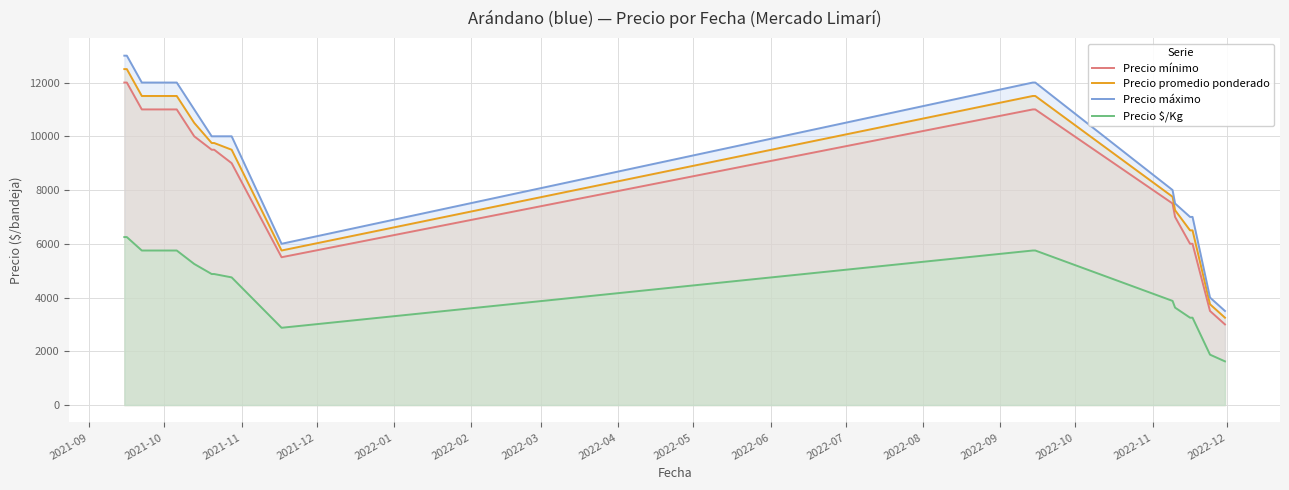

Which series has the largest range (max minus min)?

Precio máximo